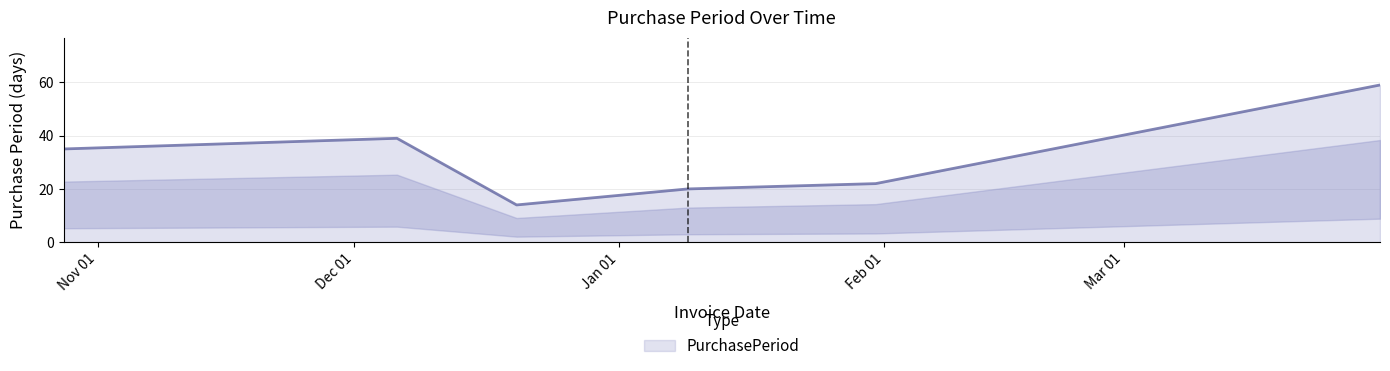

What is the difference between the second highest and minimum values?

25